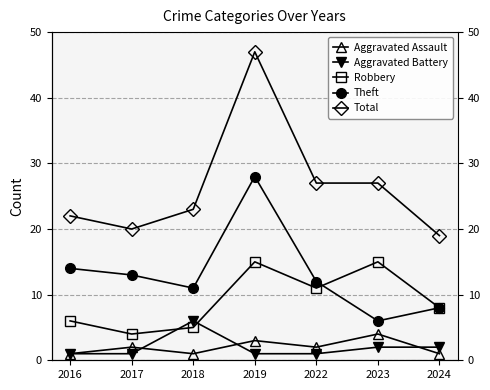

Rank the series by their maximum value, from highest to lowest.

Total, Theft, Robbery, Aggravated Battery, Aggravated Assault